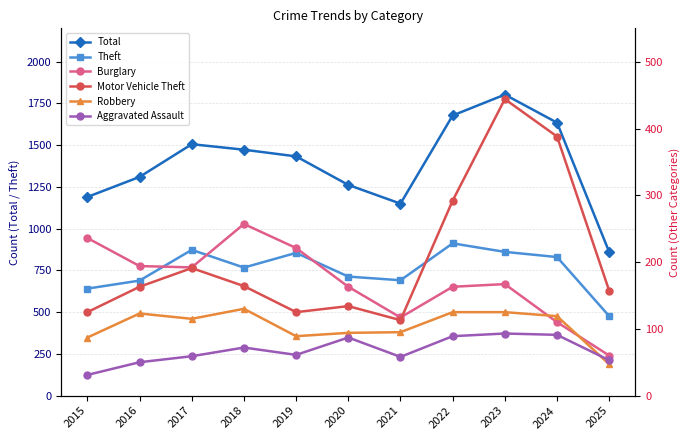

How many values in the Total series are below 1433?

5